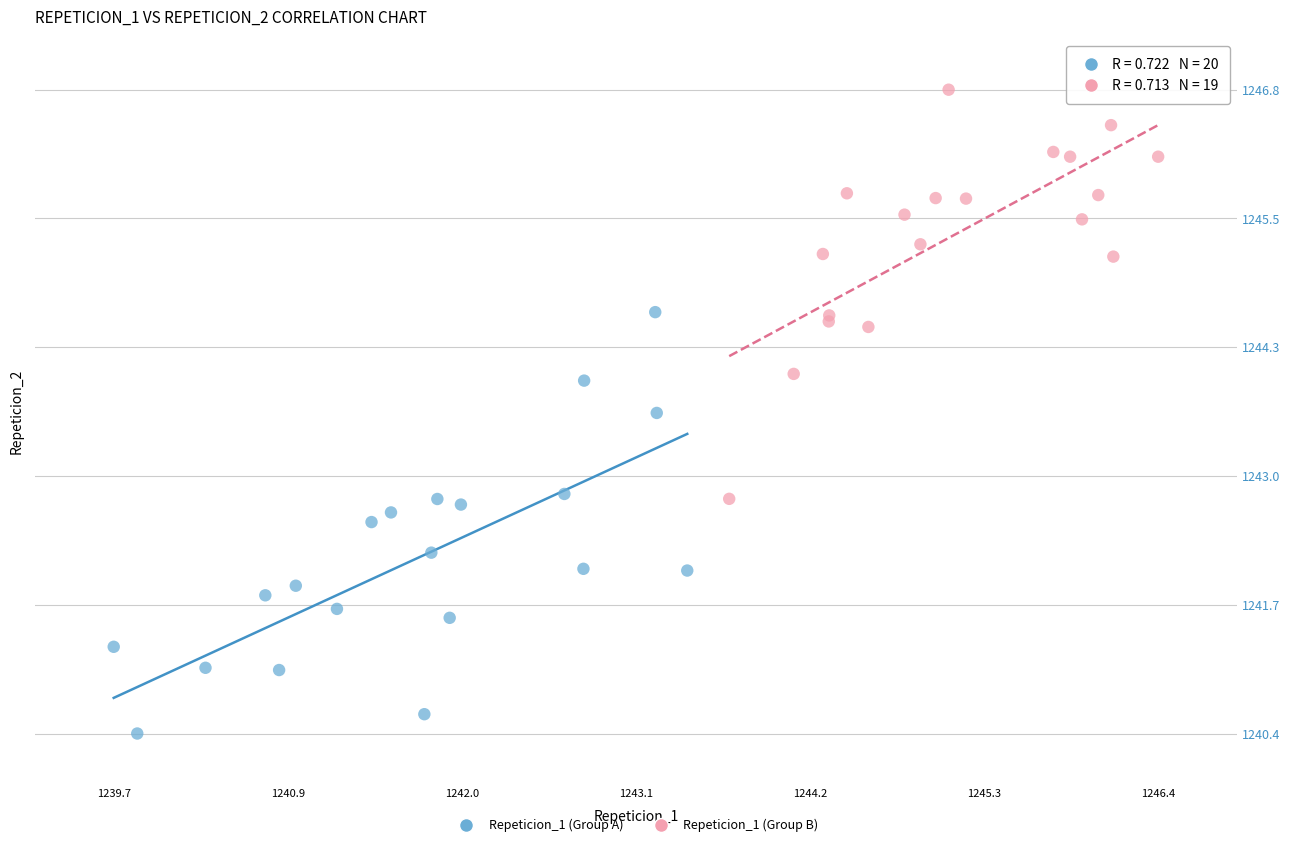

Which series contains the highest Y value?

Repeticion_1 (Group B)